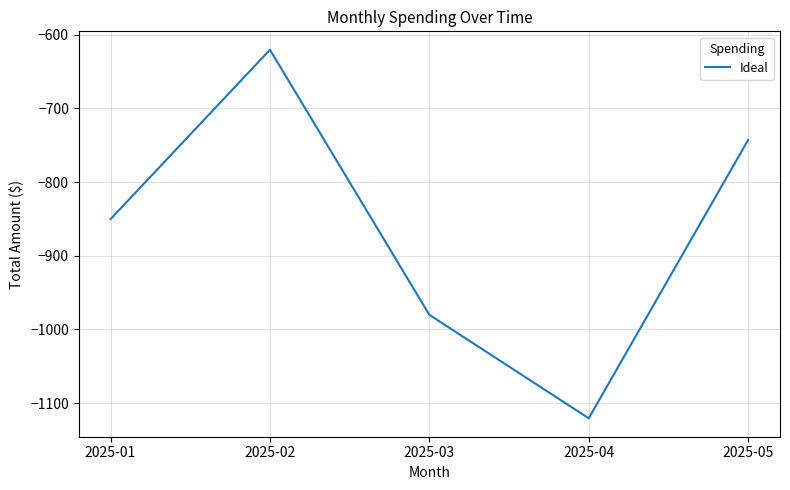

What is the change in value from 2025-01 to 2025-04?

-270.3